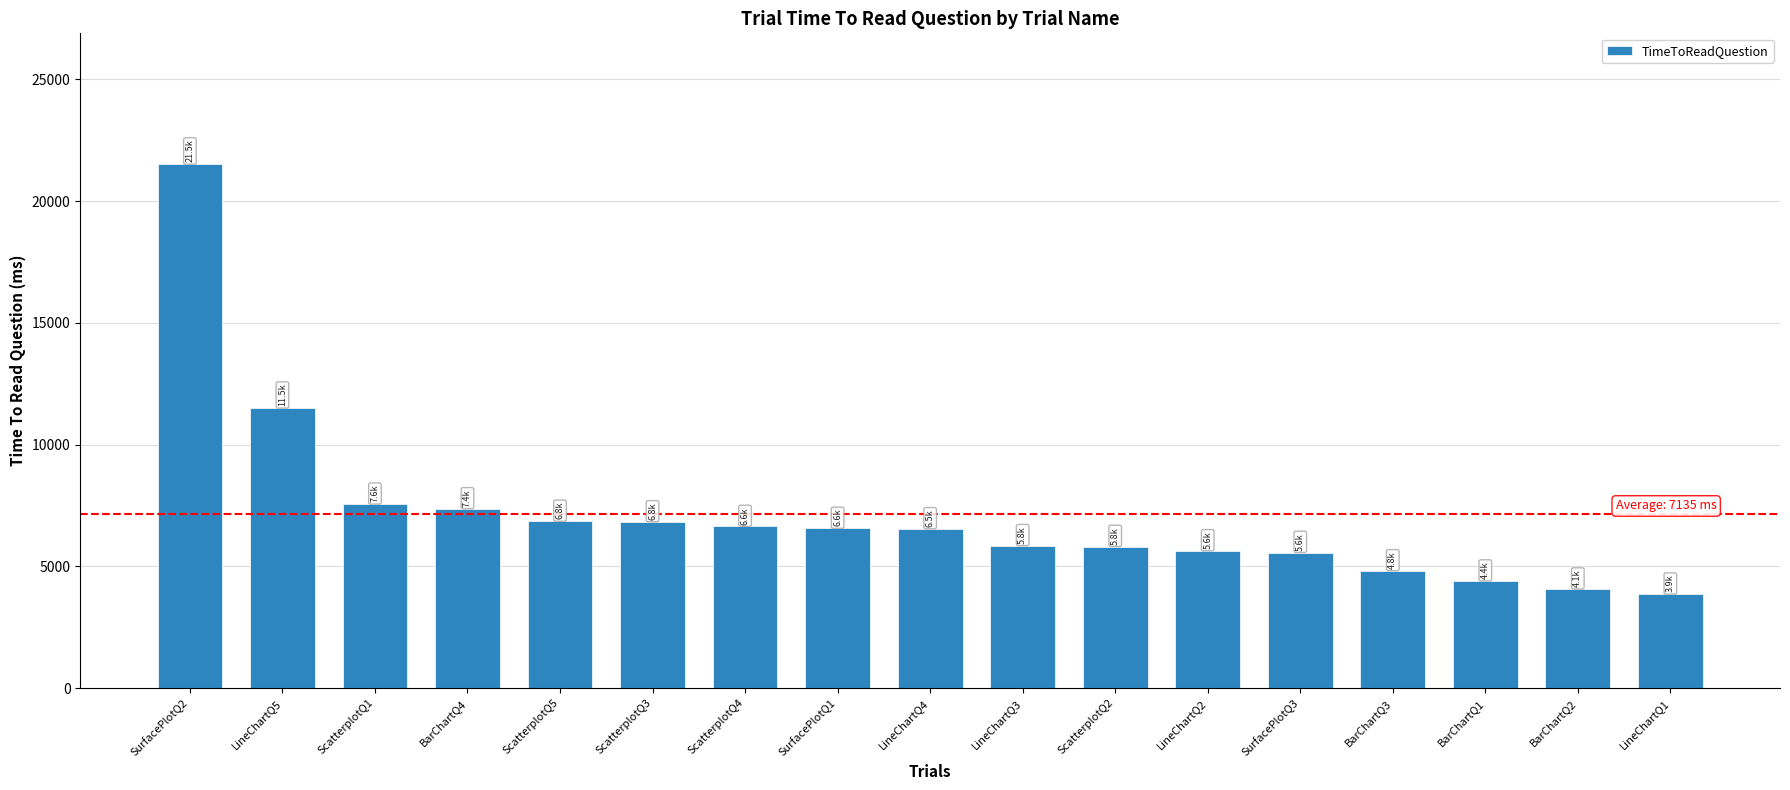

What is the label of the 16th bar from the right?

LineChartQ5